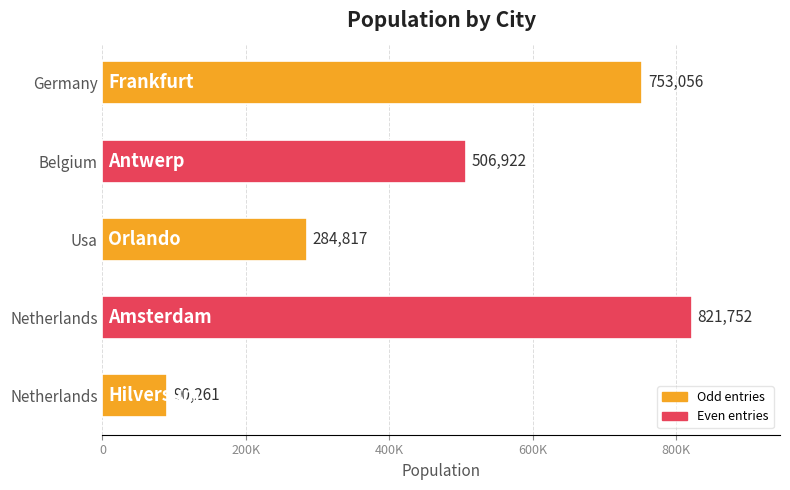

Does the chart contain any negative values?

No